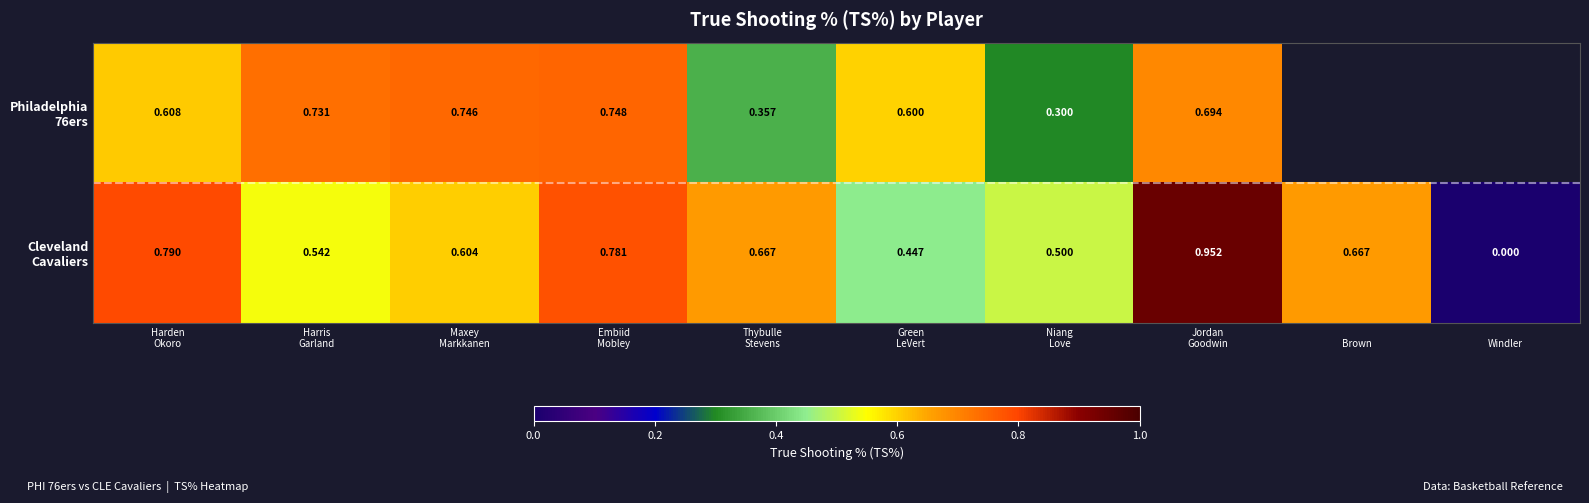

At which category is the sum across all series the highest?

Jordan
Goodwin